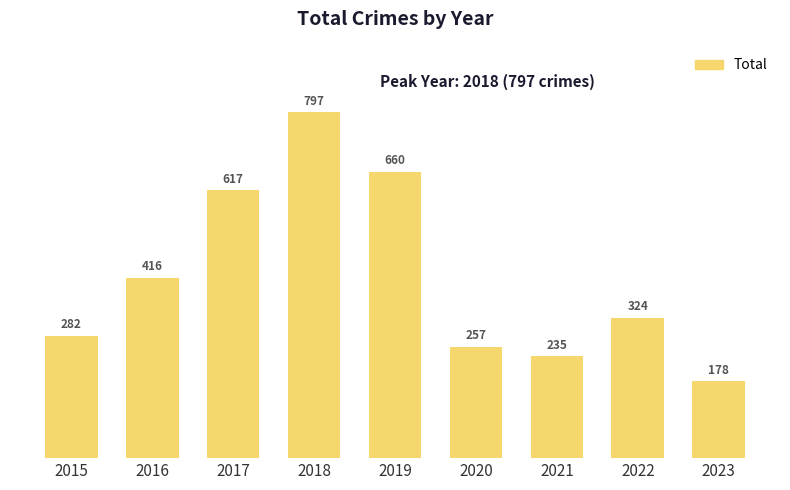

What is the greatest value displayed?

797